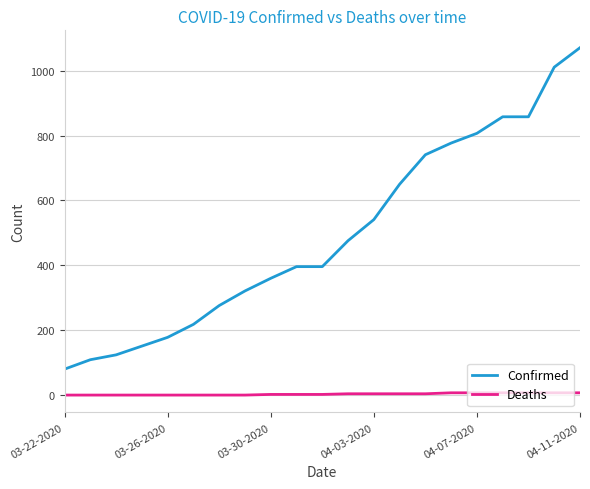

Which series has the widest spread of values?

Confirmed